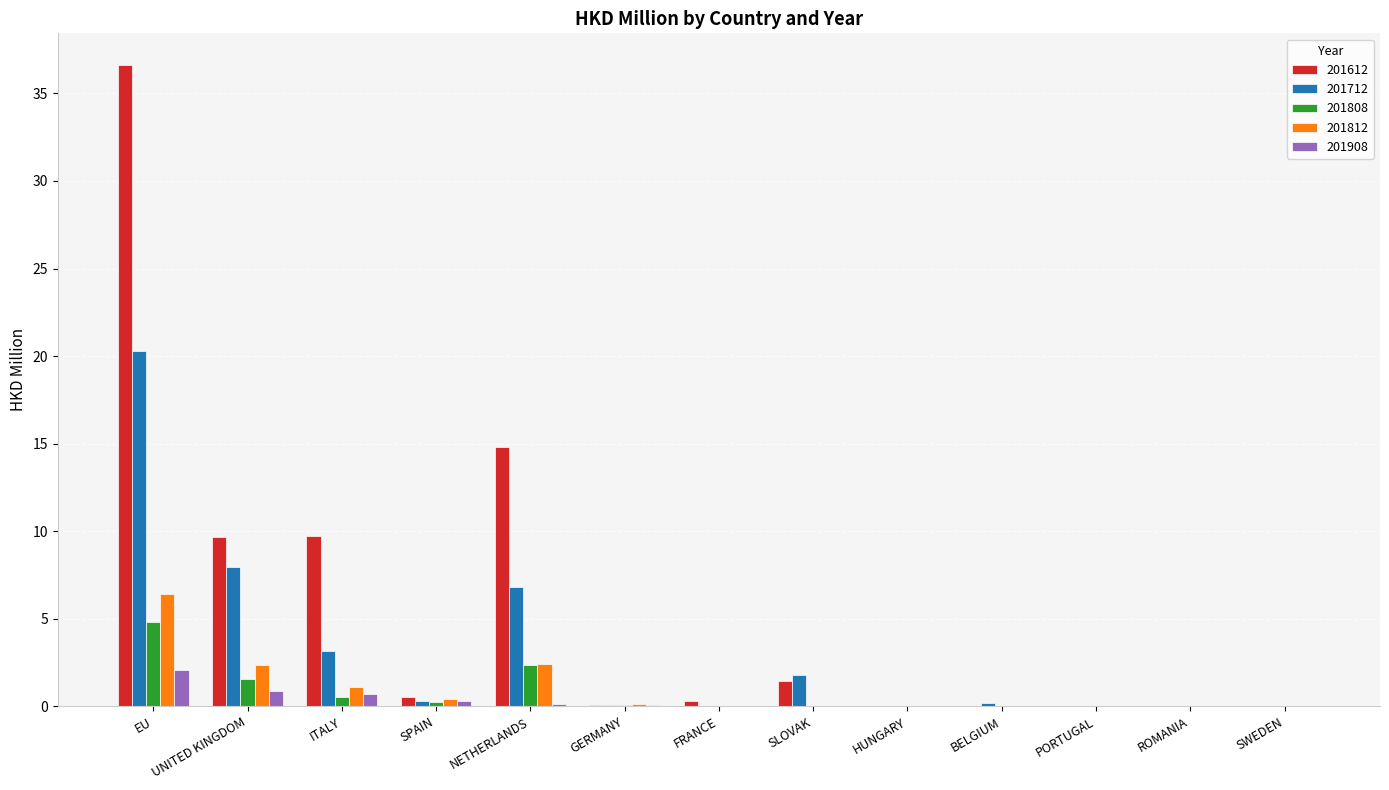

At which category does the chart reach its peak across all series?

EU